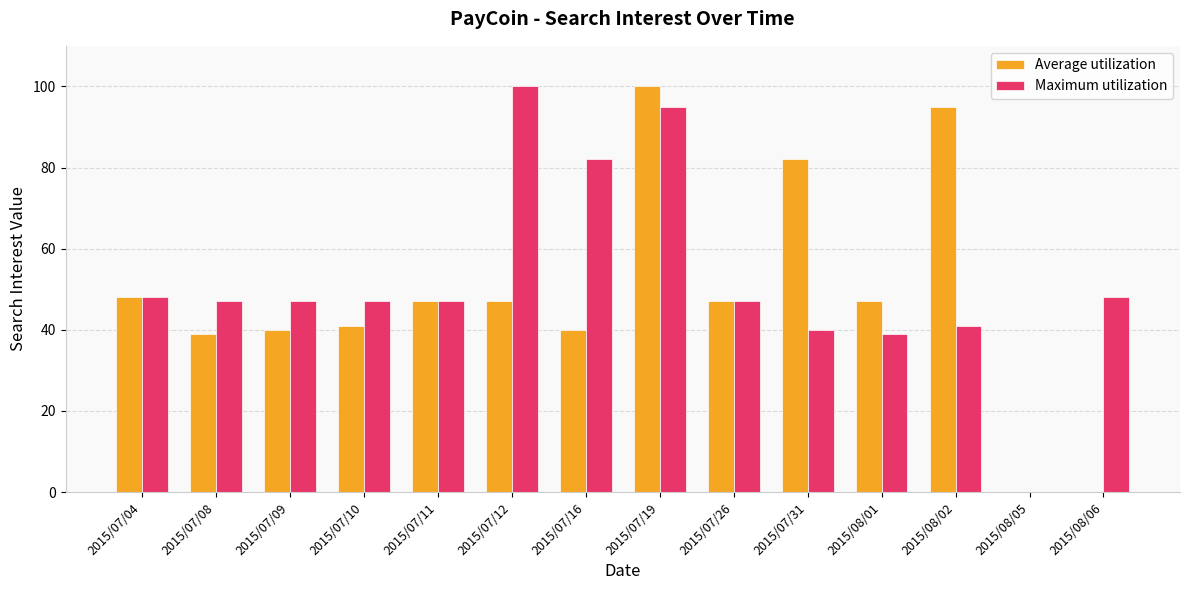

The value of Maximum utilization at 2015/07/08 is 80. True or false?

False